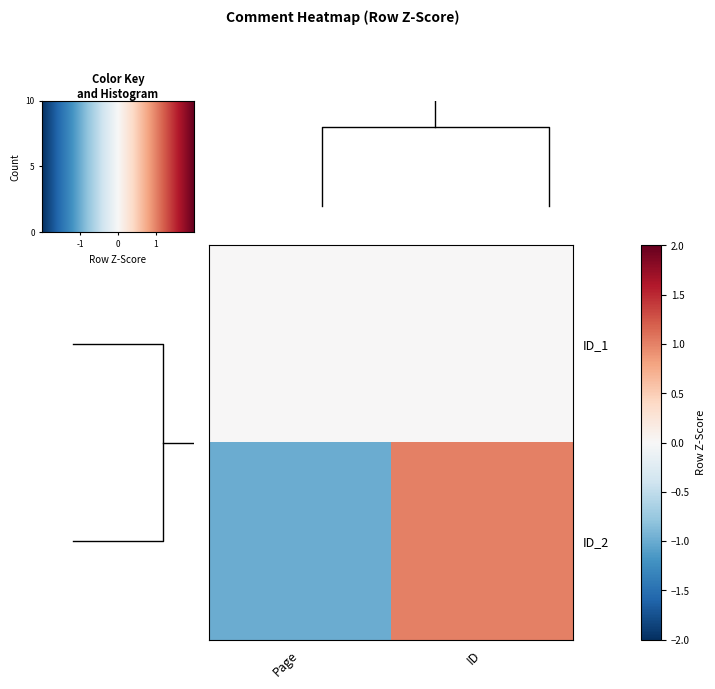

Rank the series at Page from highest to lowest value.

ID_1, ID_2